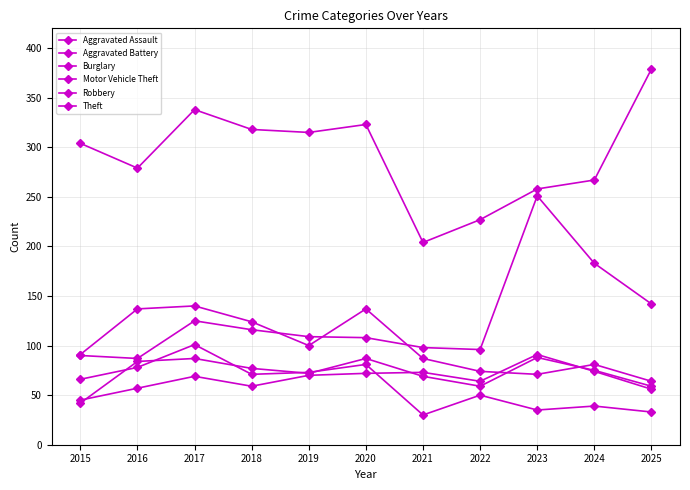

The value of Robbery at 2017 is 140. True or false?

True